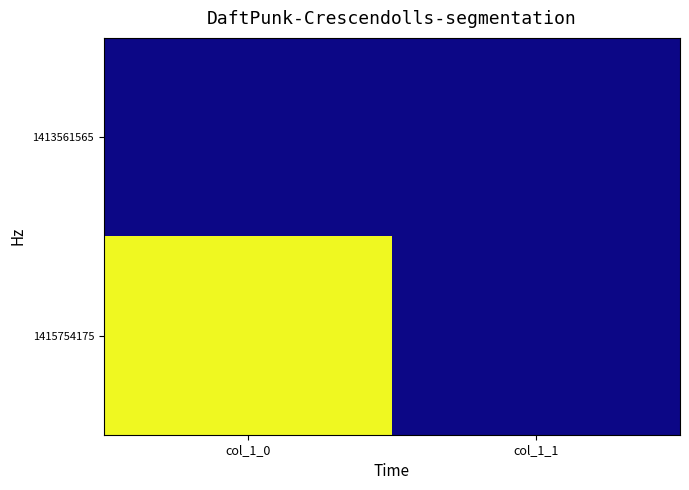

Count the number of categories in the chart.

2